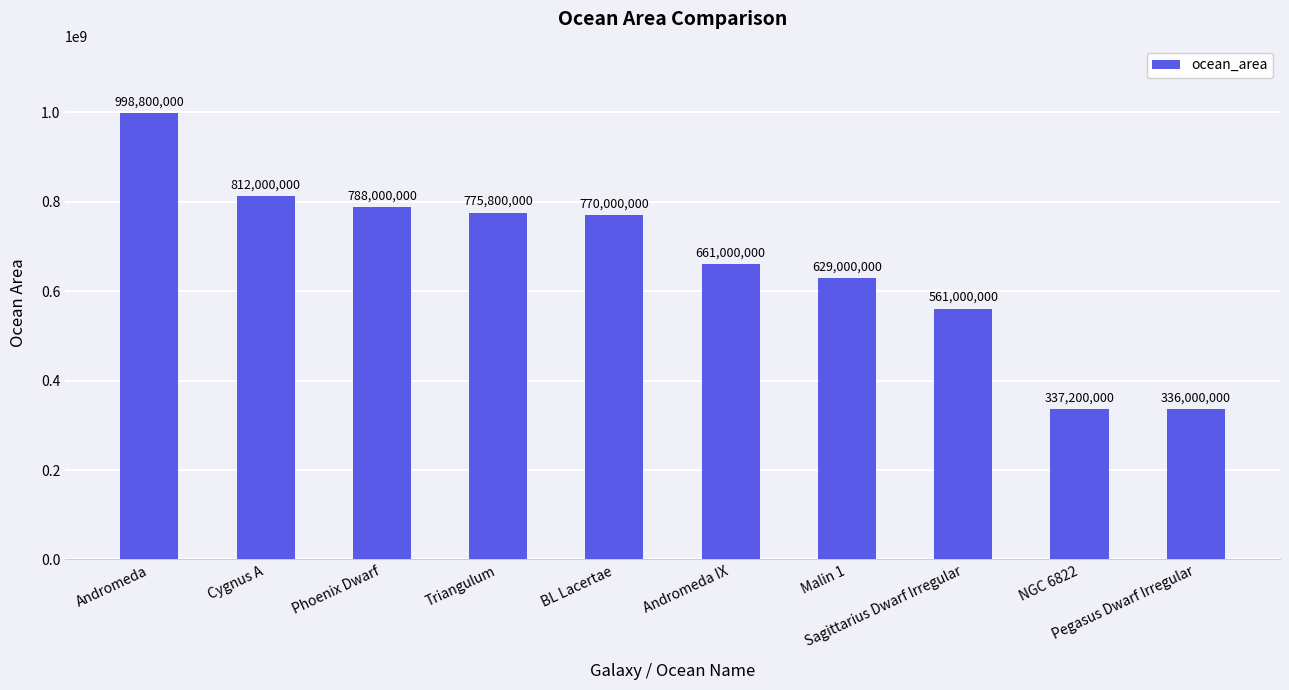

What is the change in value from Triangulum to Sagittarius Dwarf Irregular?

-214800000